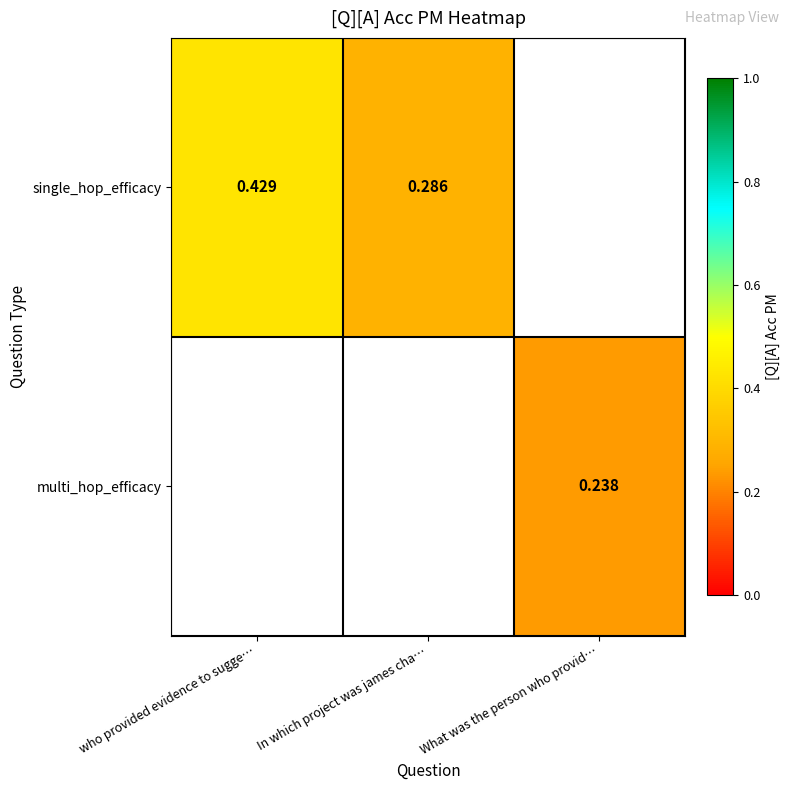

Is the value of single_hop_efficacy at In which project was james cha… greater than the value of multi_hop_efficacy at What was the person who provid…?

Yes